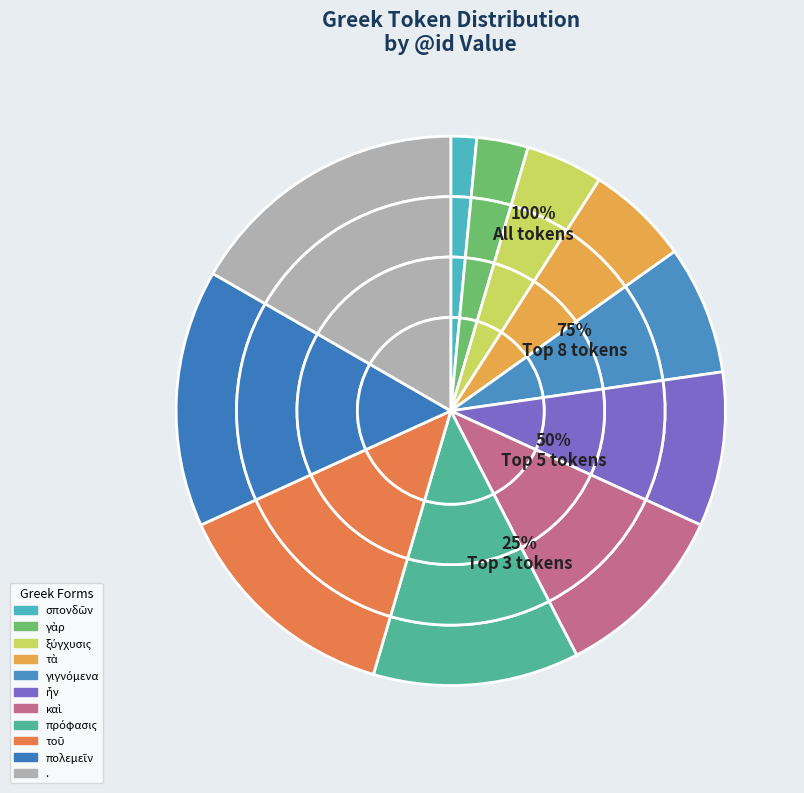

What is the total percentage of ξύγχυσις and ἦν?

13.6%